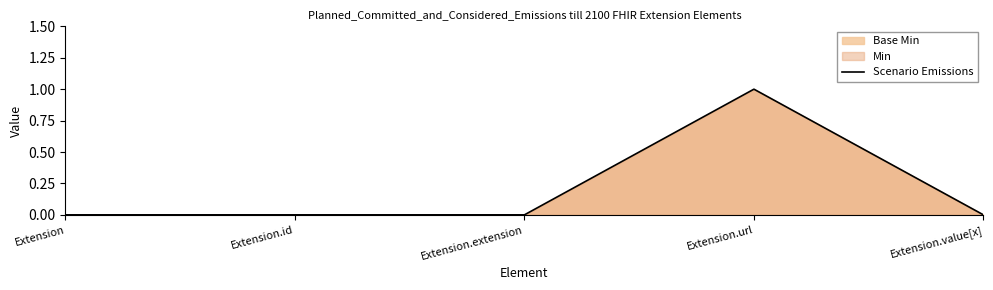

At which category does the chart reach its peak across all series?

Extension.url